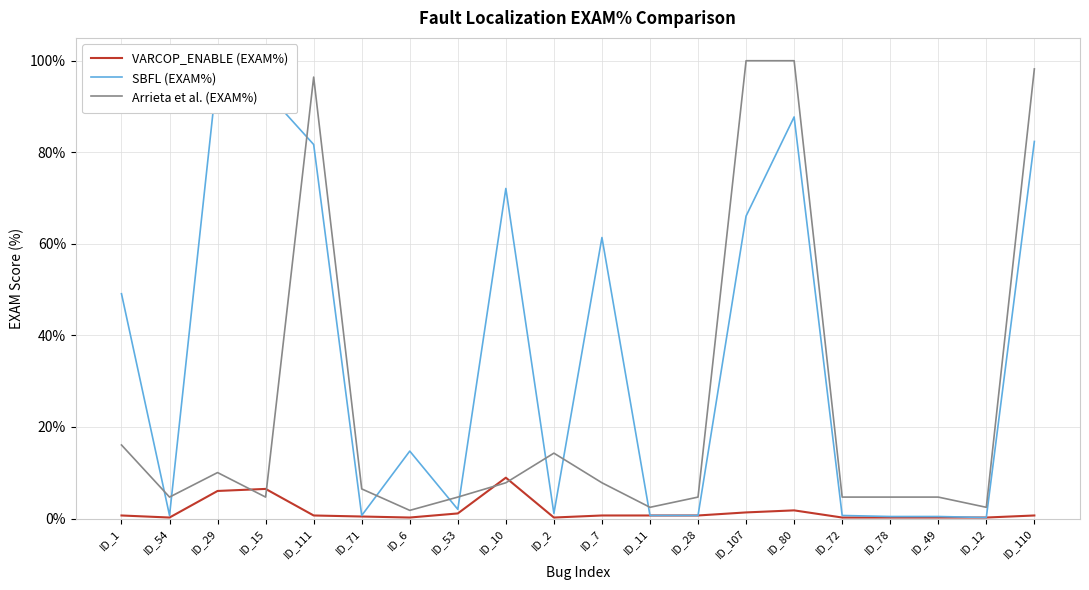

List the series in order of their overall mean, lowest first.

VARCOP_ENABLE (EXAM%), Arrieta et al. (EXAM%), SBFL (EXAM%)